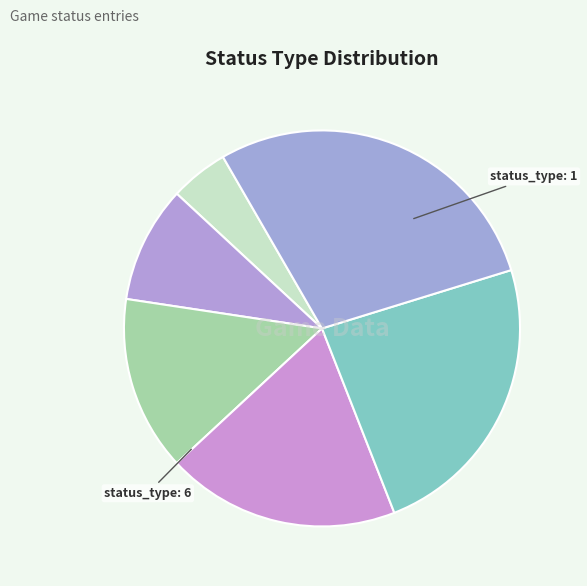

Count the number of slices in the pie.

6